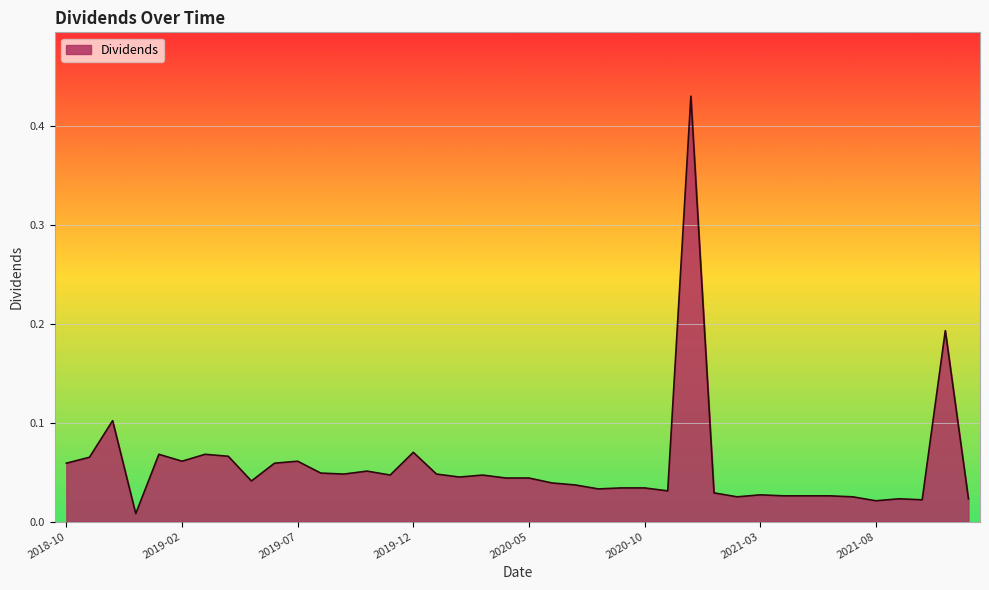

Is this an area chart (filled region under the line)?

Yes